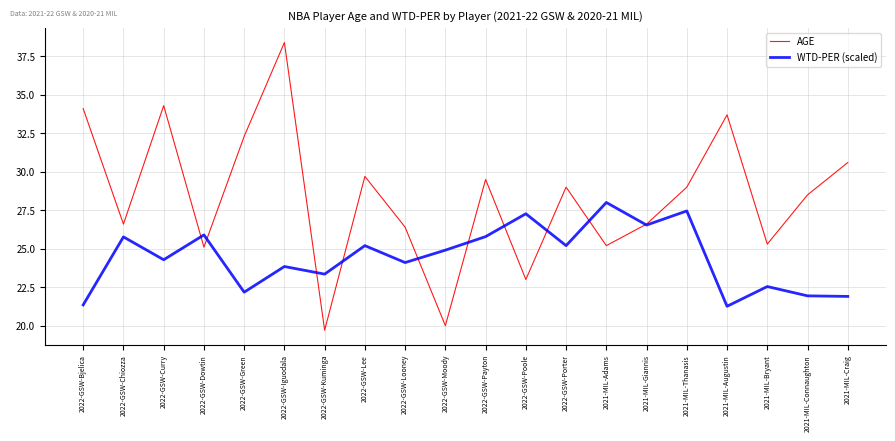

Which series changed the most between 2022-GSW-Moody and 2021-MIL-Thanasis?

AGE